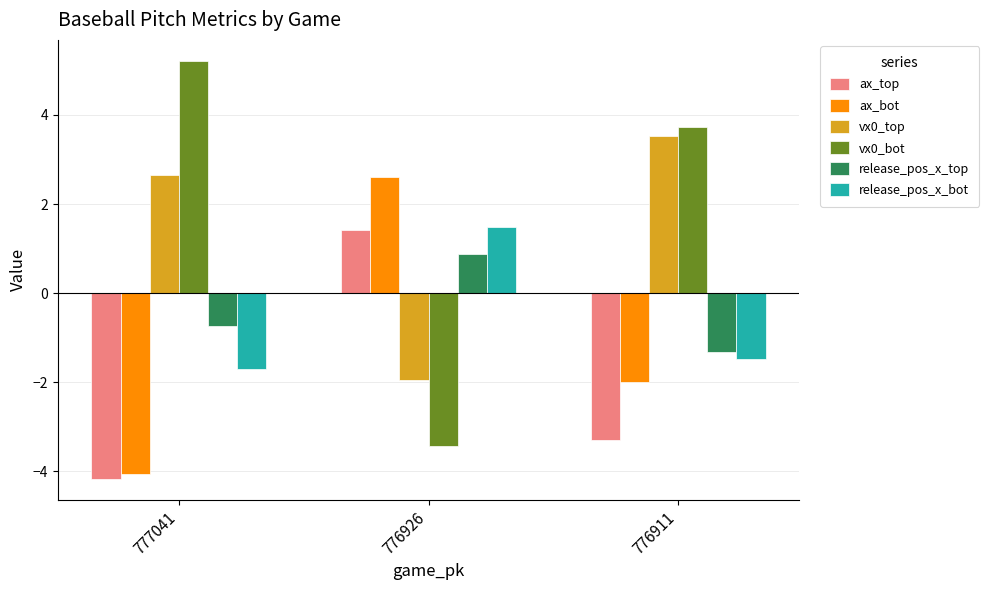

List the labels in order of ax_top value, smallest first.

777041, 776911, 776926